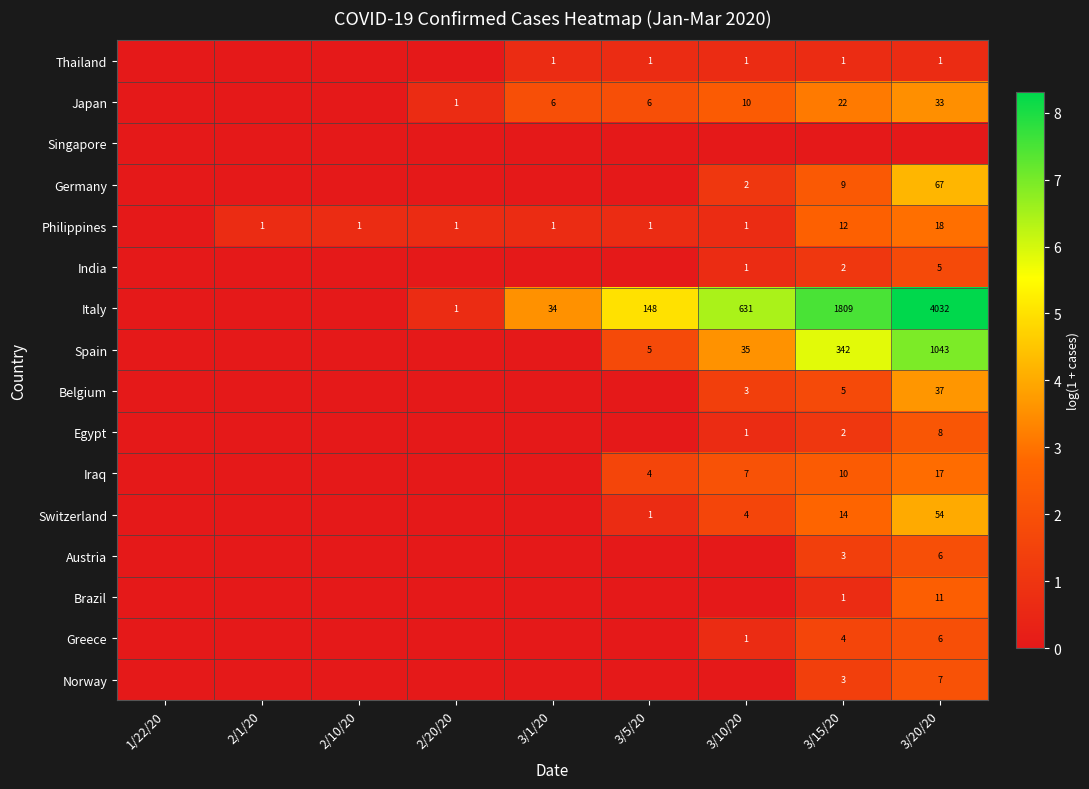

Is the value of Egypt at 3/20/20 greater than the value of Japan at 2/20/20?

Yes